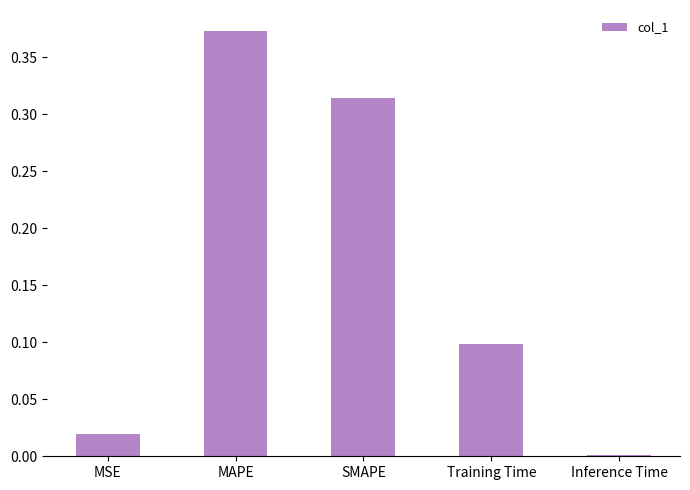

Does the chart contain stacked bars?

No